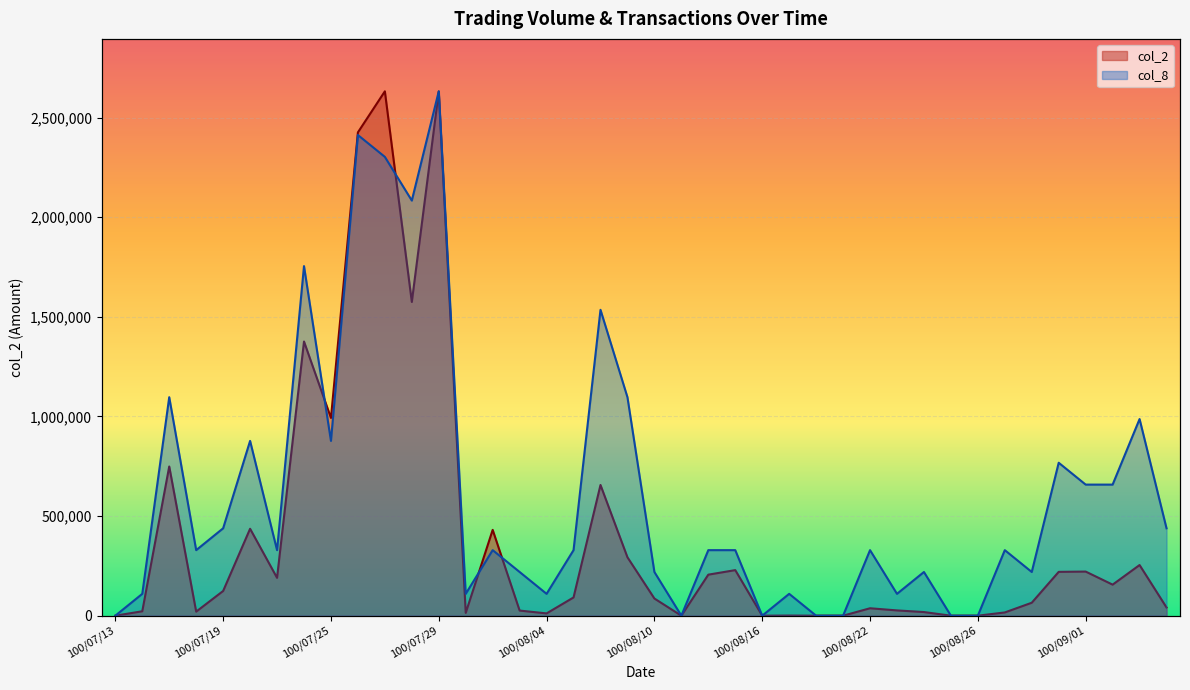

What is the difference between the col_2 values at 100/08/02 and 100/08/10?

344460